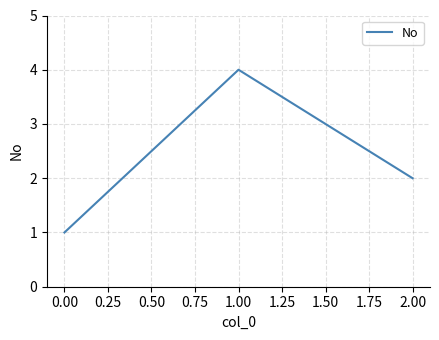

Which label corresponds to the smallest value in the chart?

0.00